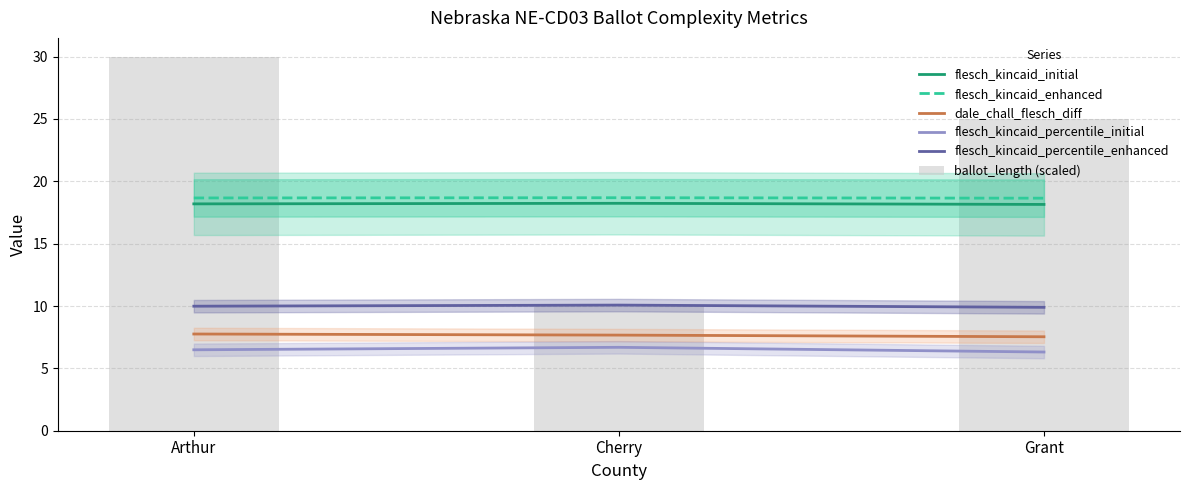

What is the difference between the highest and lowest values at Cherry?

12.0